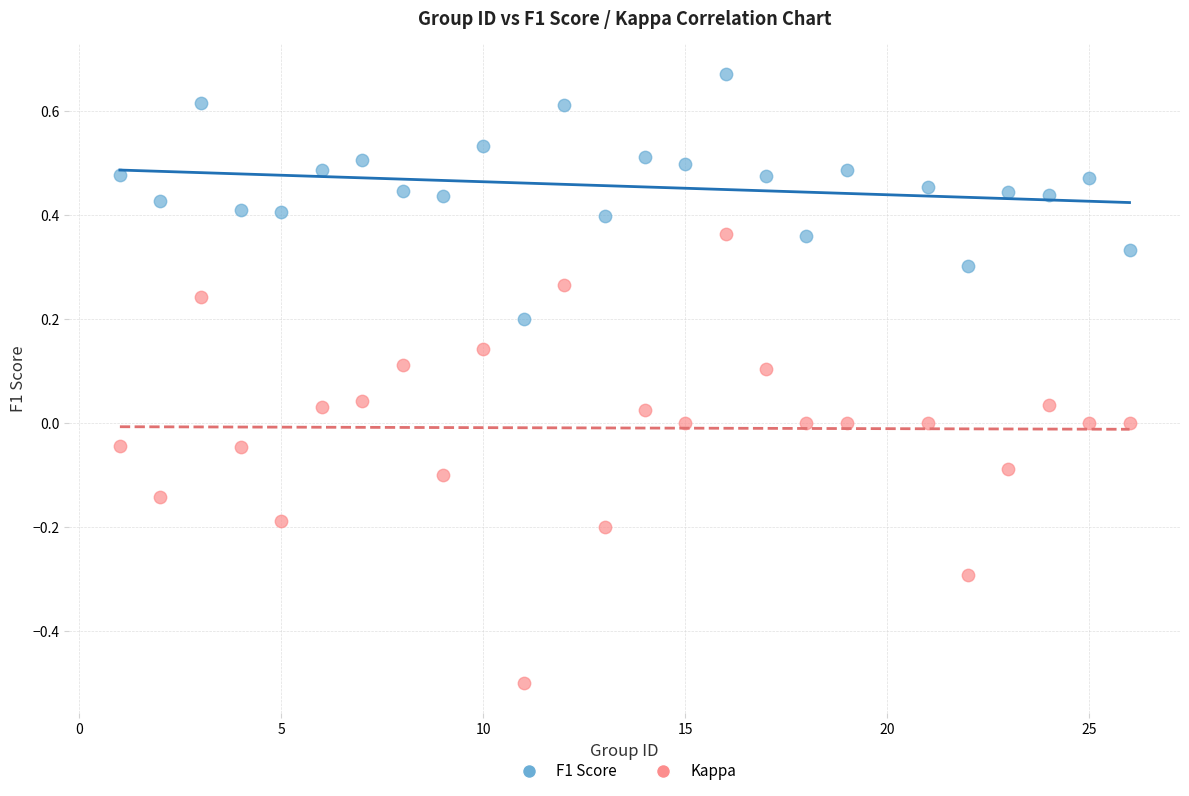

Across all data points, what is the range of Y values (max minus min)?

1.2